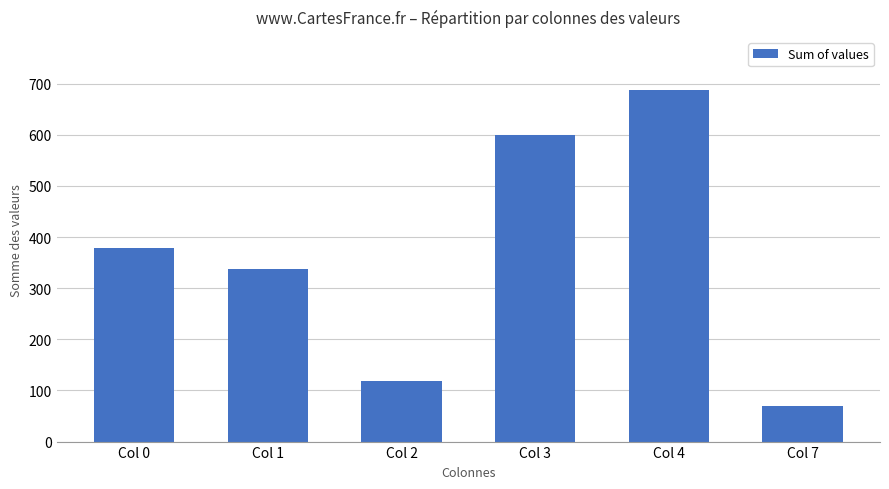

Approximately how many times larger is the value at Col 0 compared to Col 3?

0.6